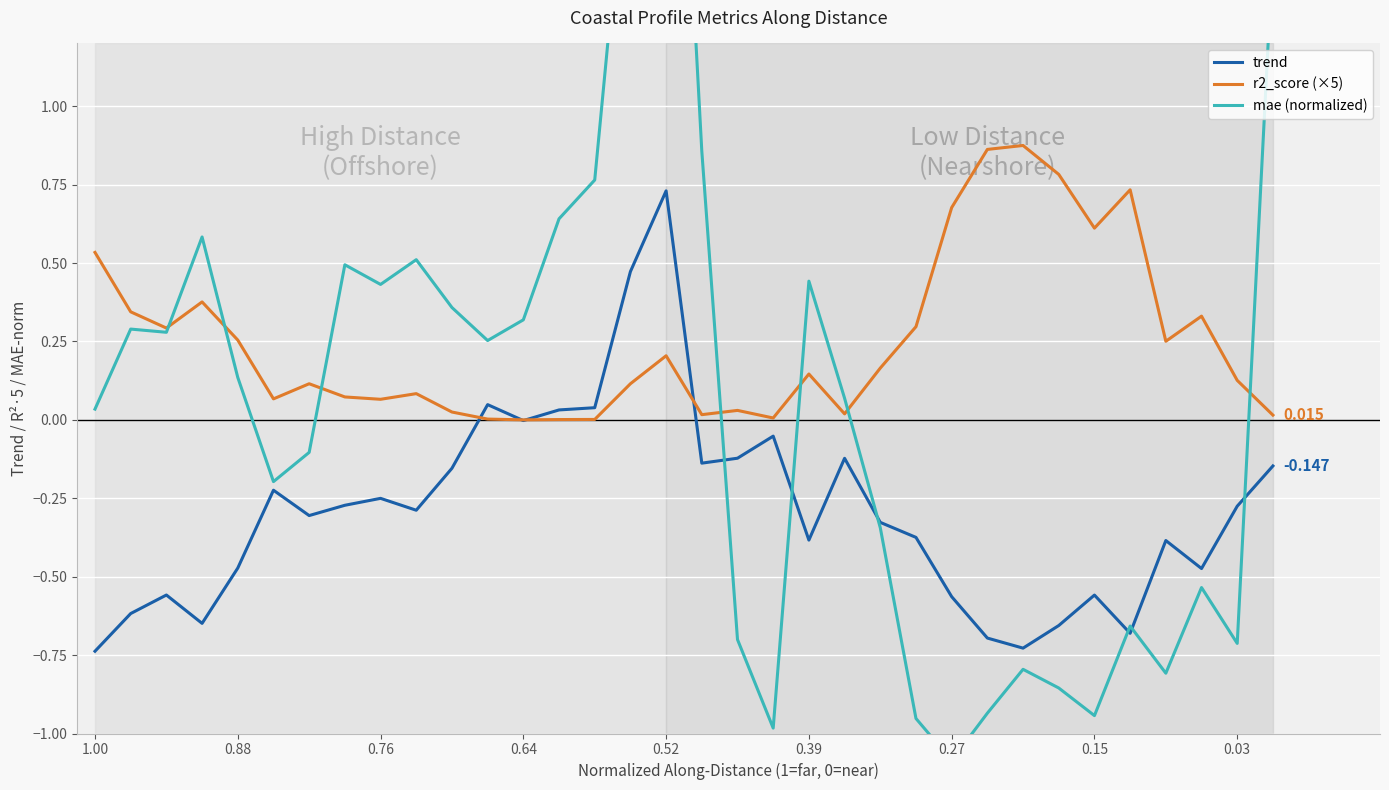

Where do r2_score (×5) and trend first cross each other?

10 and 11